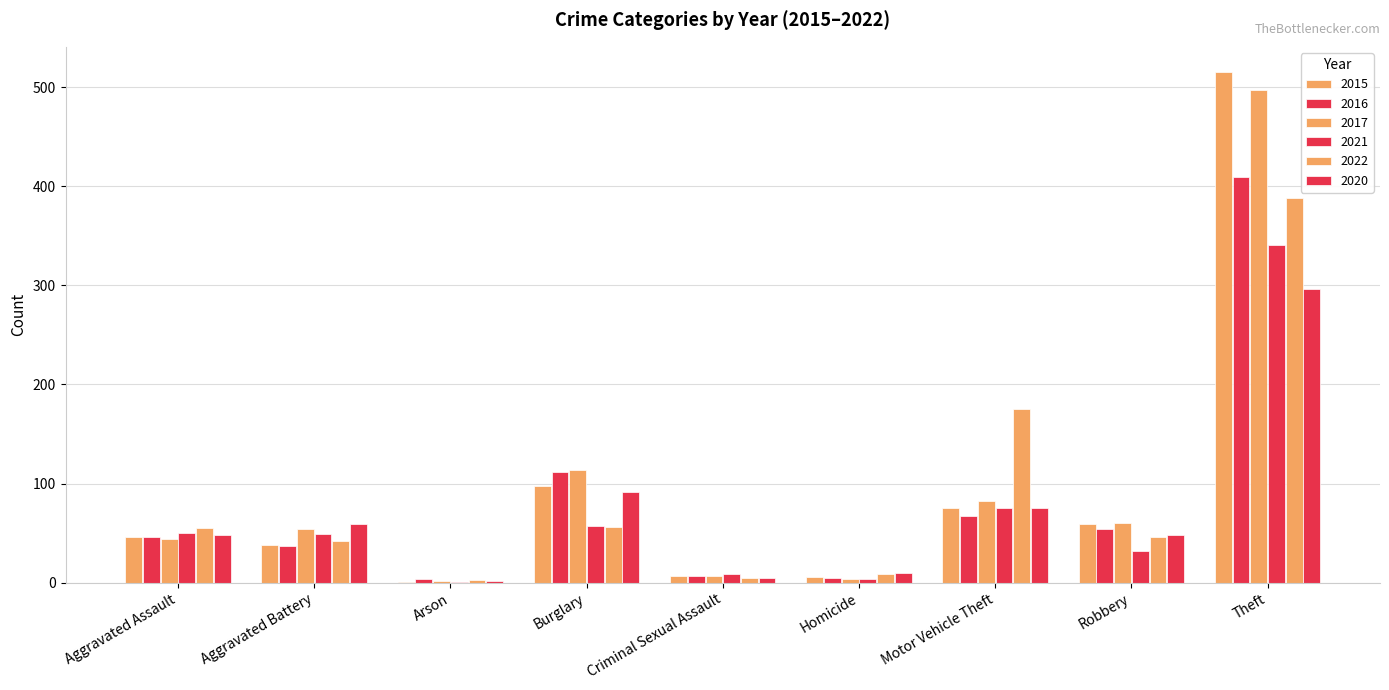

Rank the series by their maximum value, from lowest to highest.

2020, 2021, 2022, 2016, 2017, 2015